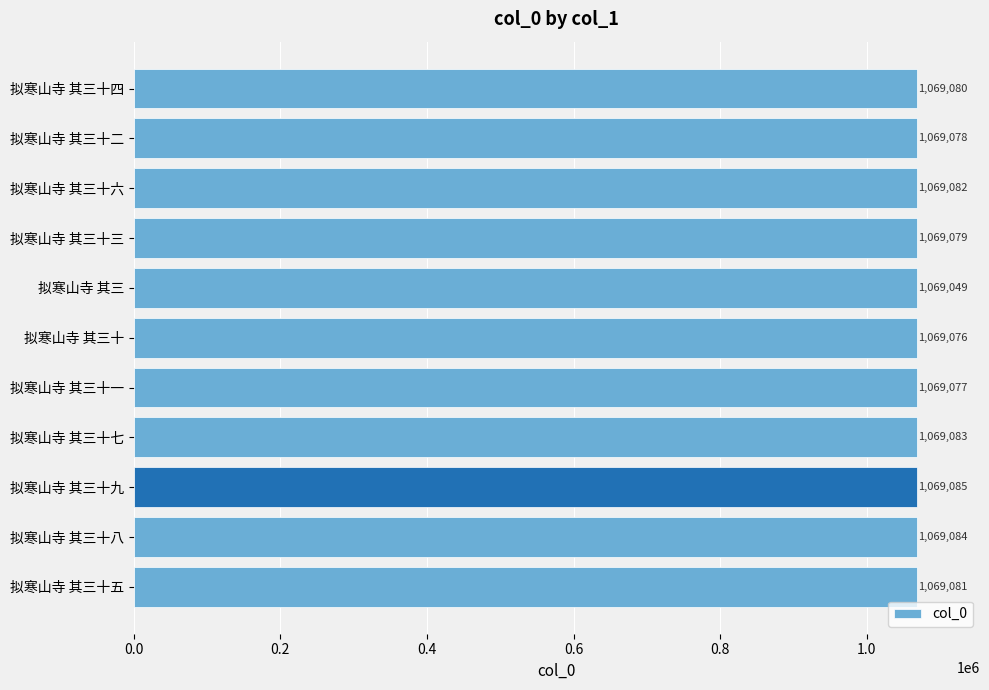

List the labels in order of value, largest first.

拟寒山寺 其三十九, 拟寒山寺 其三十八, 拟寒山寺 其三十七, 拟寒山寺 其三十六, 拟寒山寺 其三十五, 拟寒山寺 其三十四, 拟寒山寺 其三十三, 拟寒山寺 其三十二, 拟寒山寺 其三十一, 拟寒山寺 其三十, 拟寒山寺 其三